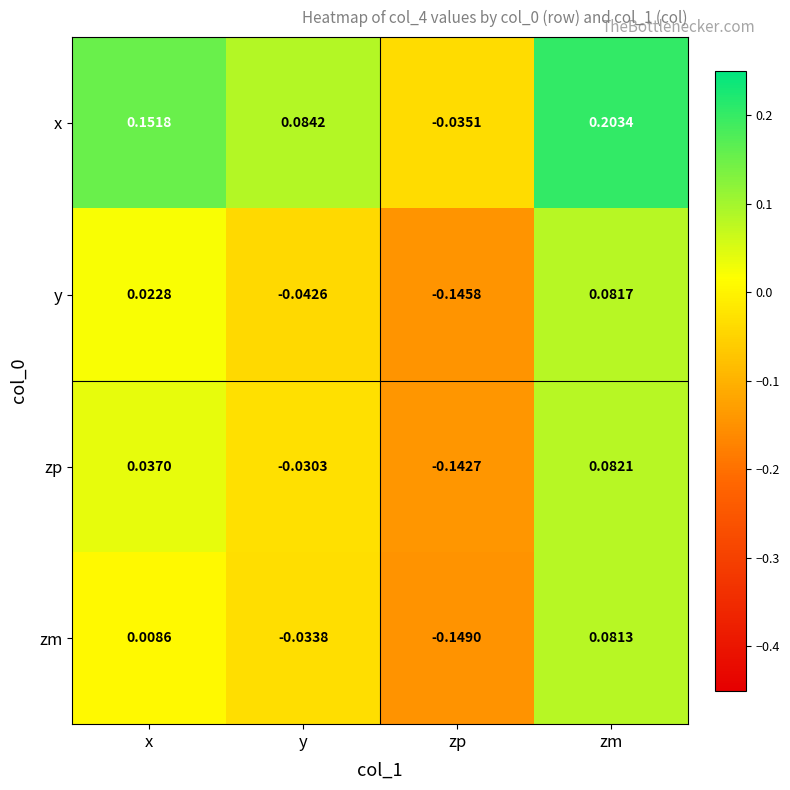

At which category is the sum across all series the highest?

zm